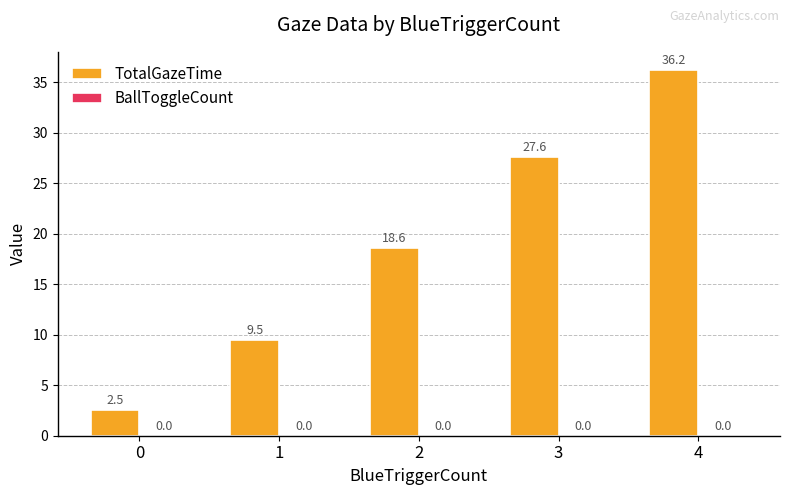

Is it true that the value at 4 is 36.2?

True